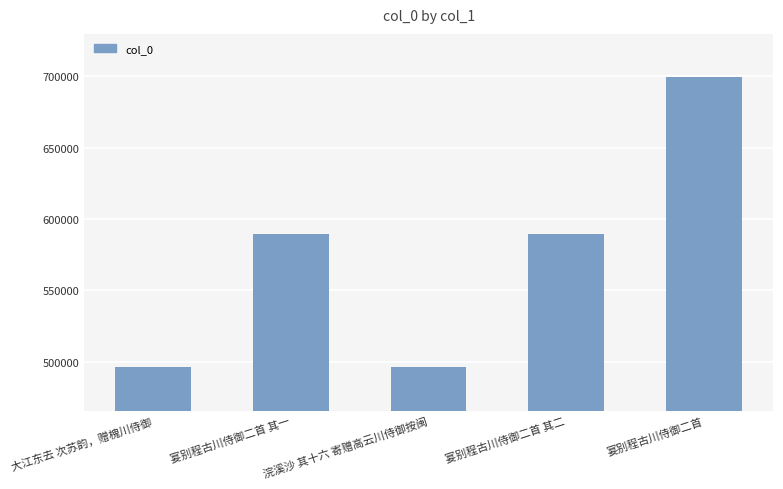

True or false: the data shows 952747 at 宴别程古川侍御二首 其二.

False